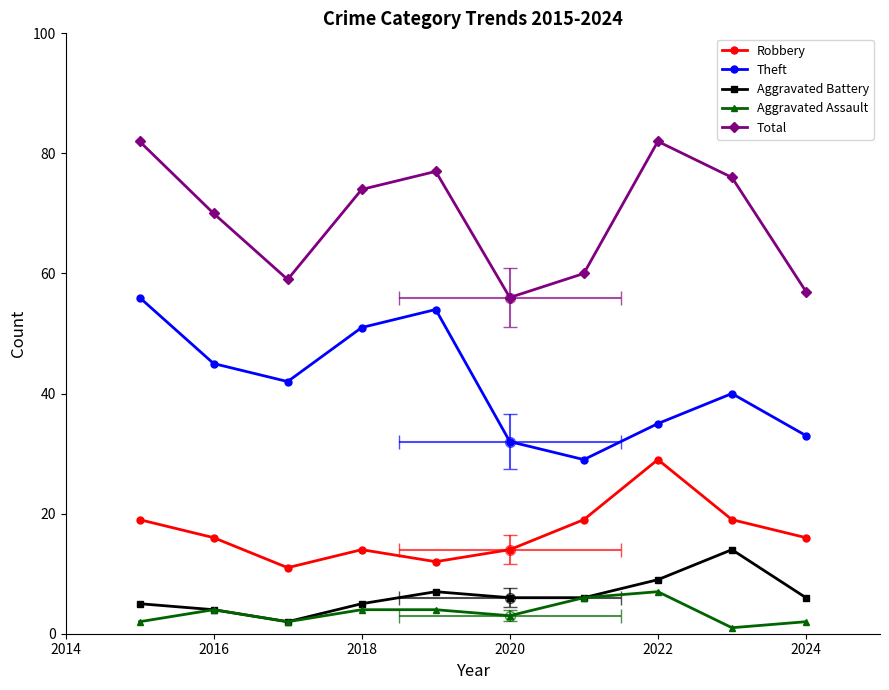

Rank the series by their maximum value, from lowest to highest.

Aggravated Assault, Aggravated Battery, Robbery, Theft, Total